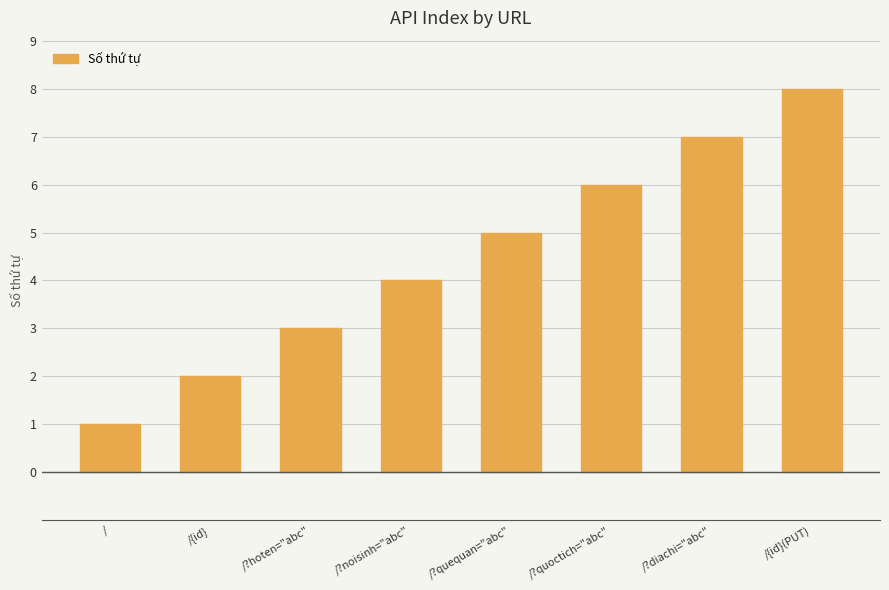

Reading left to right, list all the values displayed in this chart.

/=1	/{id}=2	/?hoten="abc"=3	/?noisinh="abc"=4	/?quequan="abc"=5	/?quoctich="abc"=6	/?diachi="abc"=7	/{id}(PUT)=8